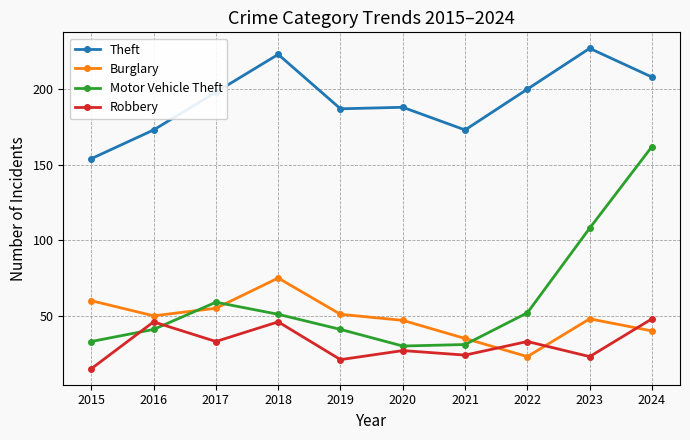

At which category is the sum across all series the highest?

2024